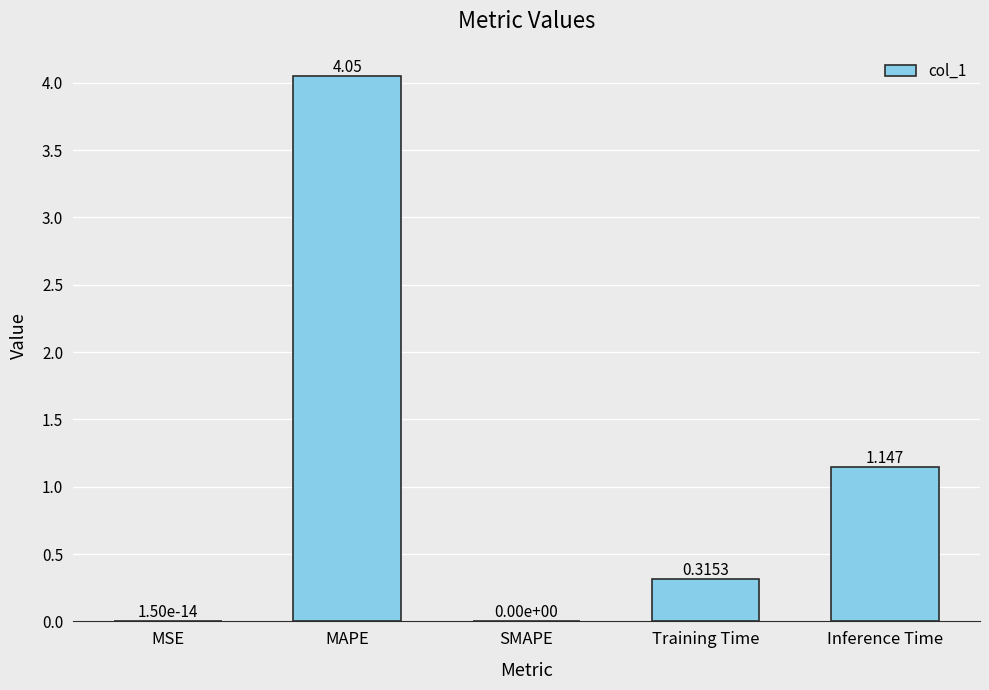

Where is the data nearest to the value 2?

Inference Time